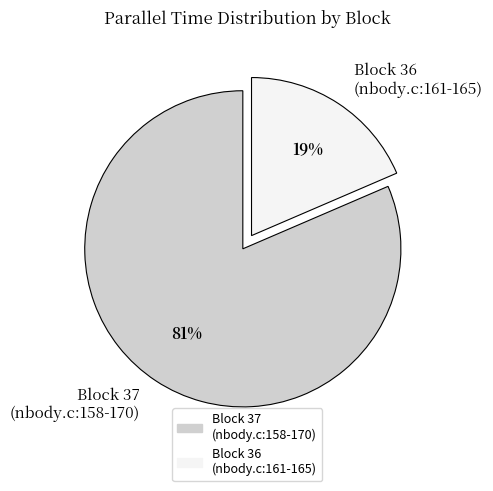

Rank the categories by value from highest to lowest.

Block 37 (nbody.c:158-170), Block 36 (nbody.c:161-165)